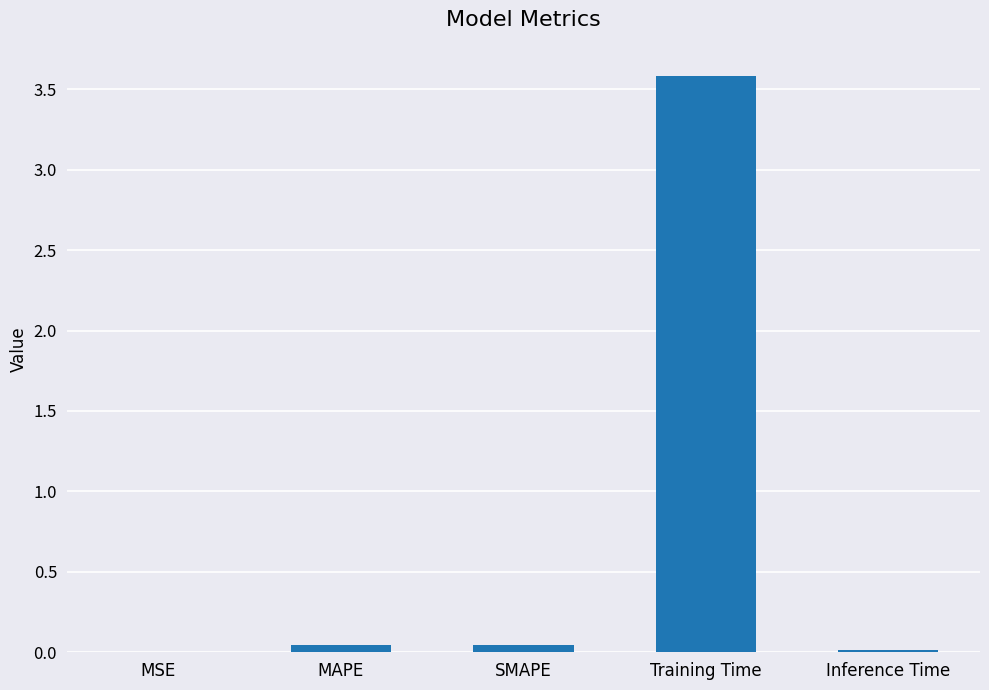

The value at MSE is 0.0. True or false?

True